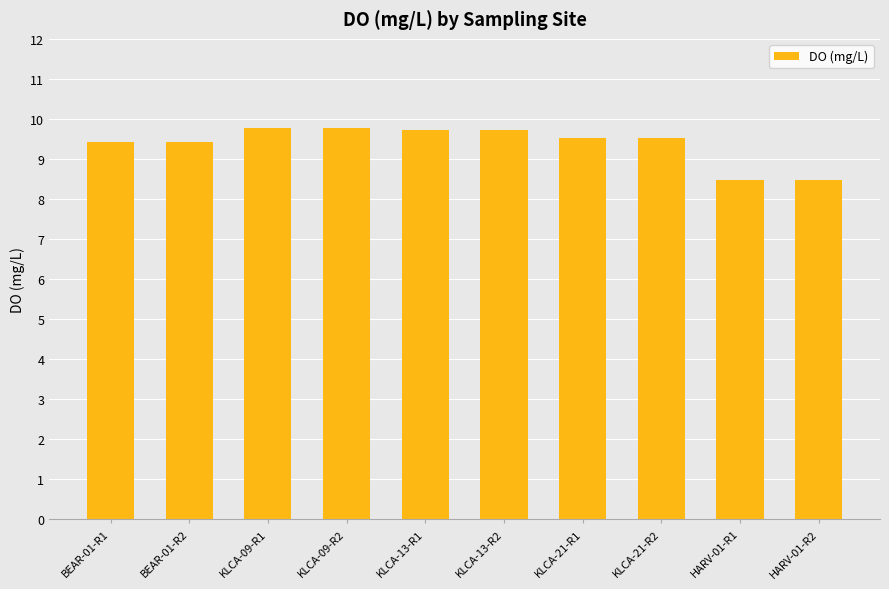

What is the label of the 1st bar from the left?

BEAR-01-R1